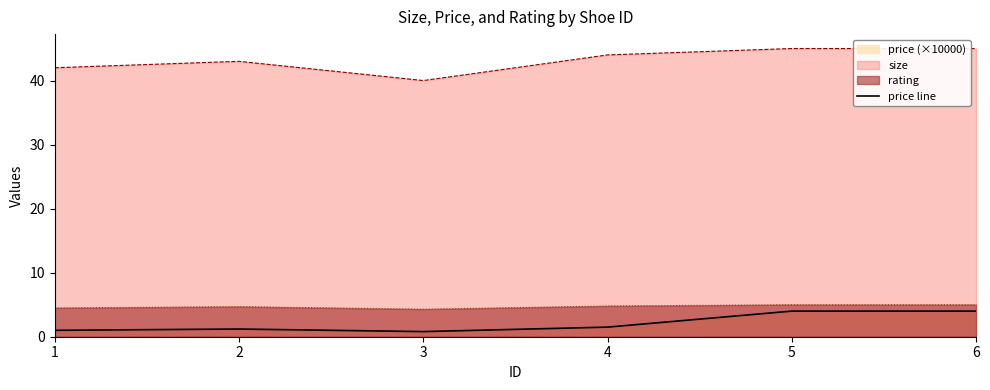

At which category does the chart reach its peak across all series?

5